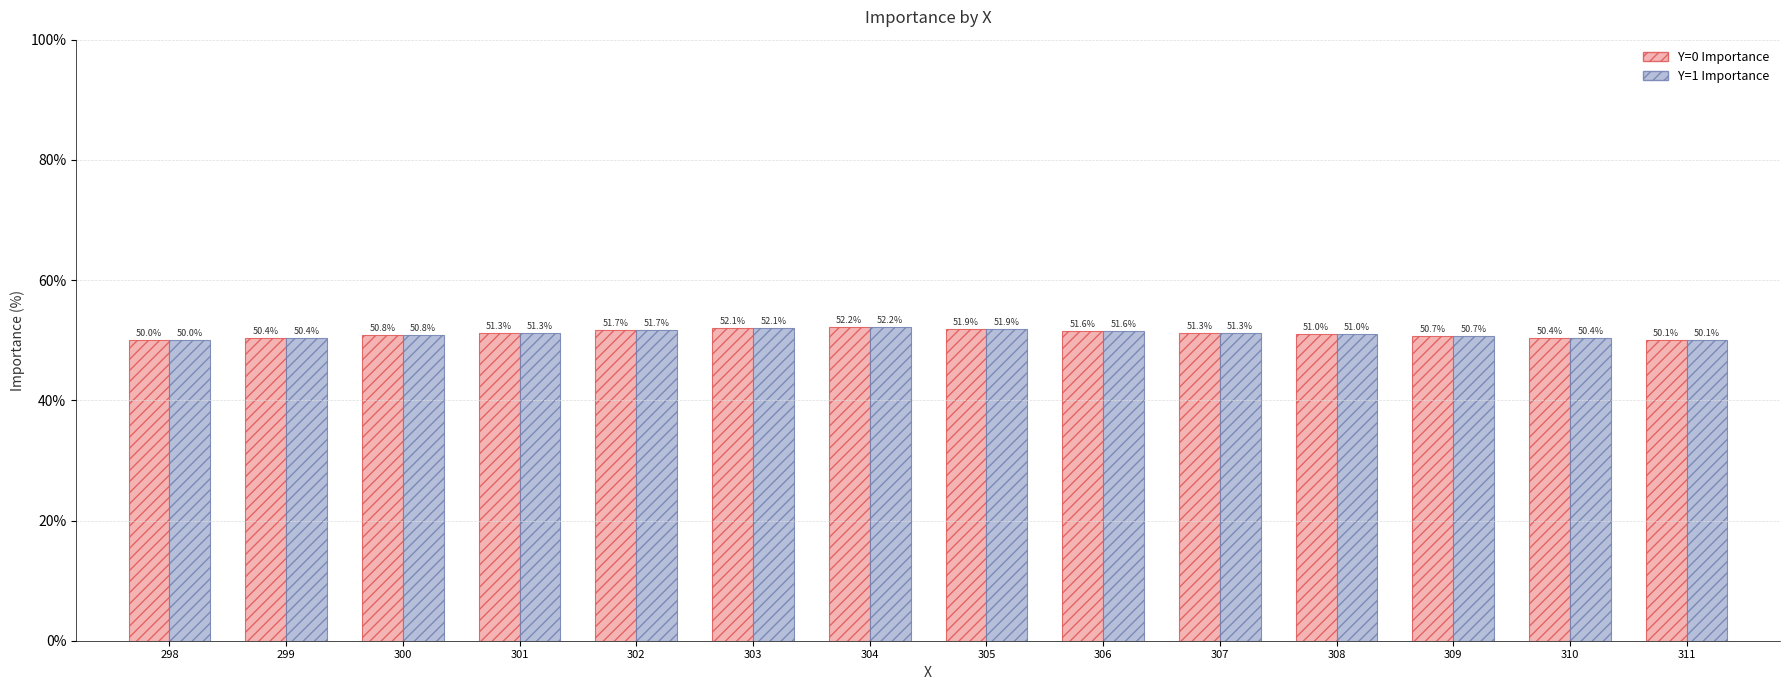

What is the value of the Y=1 Importance bar at the 10th from the left?

51.3